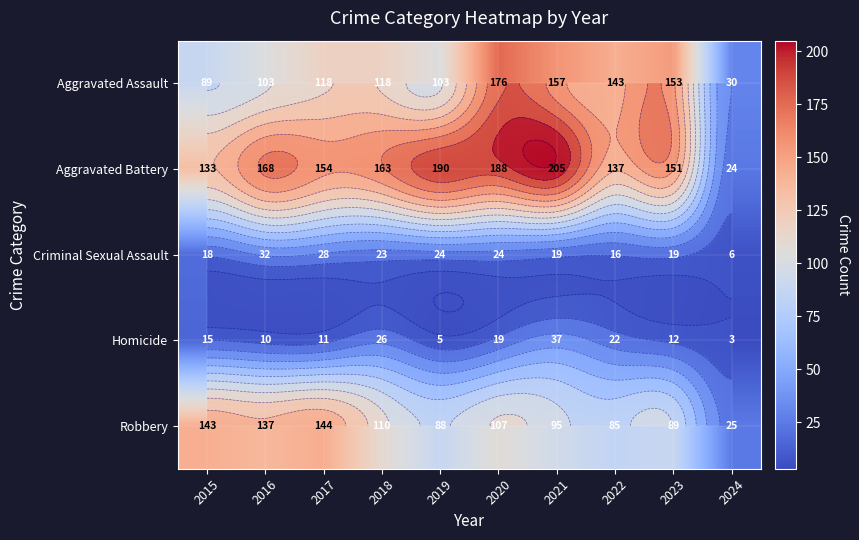

What is the maximum value for Robbery?

144